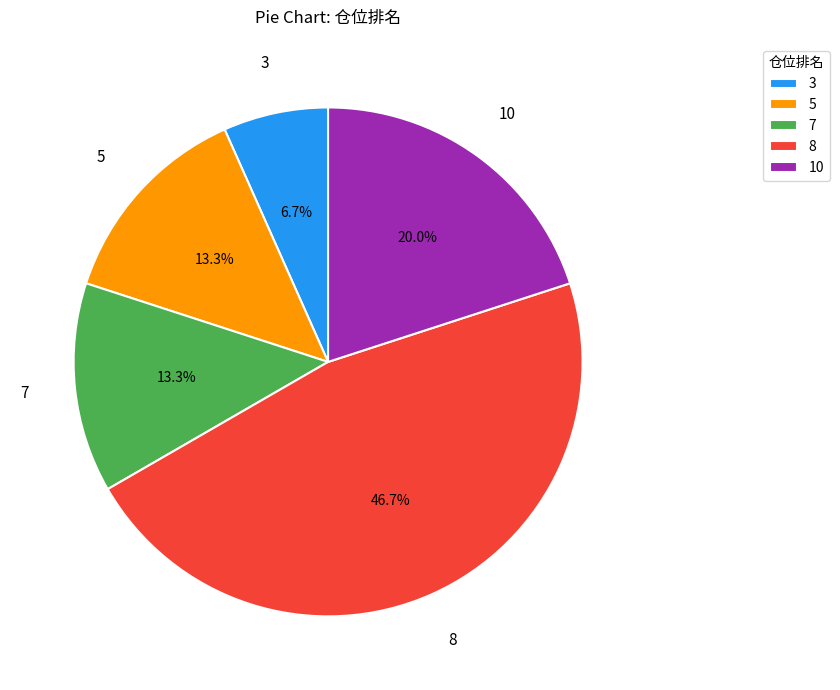

How many segments does this pie chart have?

5